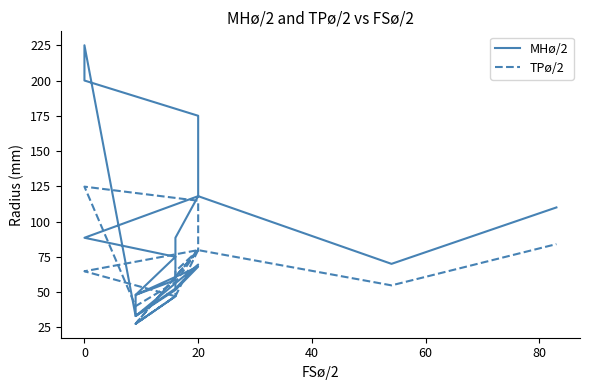

Reading left to right, transcribe all the data shown in this chart.

MHø/2: 35.0	48.0	58.5	74.0	80.0	88.5	118.0	150.0	175.0	200.0	225.0	33.0	52.5	69.5	33.0	51.5	68.0	48.0	75.0	88.5	118.0	70.0	110.0
TPø/2: 27.5	27.5	47.0	47.0	52.0	64.8	79.8	99.8	114.8	124.8	124.8	40.0	57.0	80.0	27.5	47.0	79.8	27.5	47.0	64.8	79.8	54.8	84.0